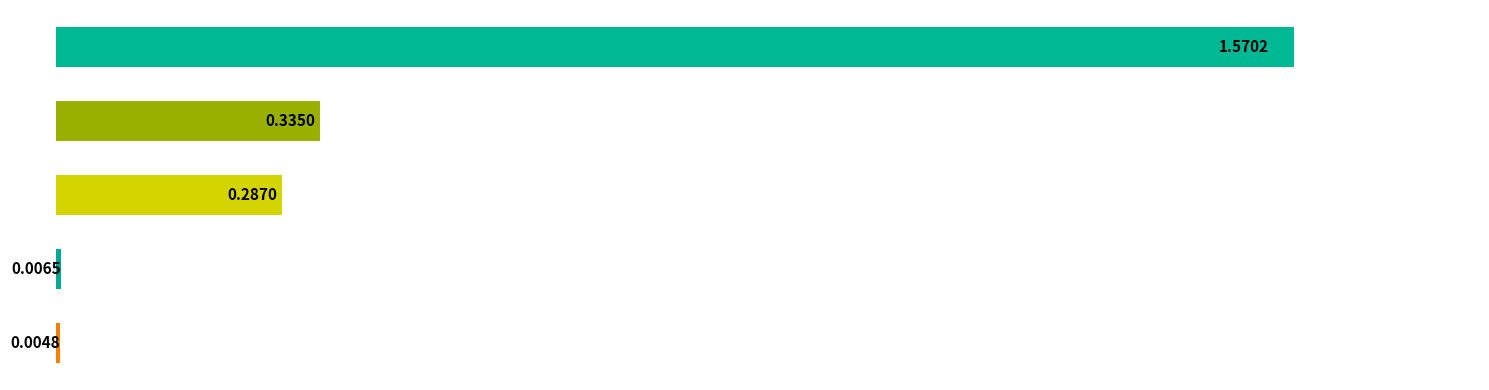

Are the bars horizontal?

Yes